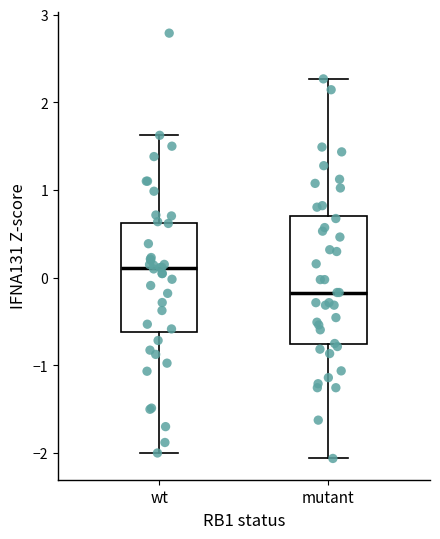

Reading left to right, transcribe this box plot: for each box, give where its median line is, the range the box spans, and where its two whiskers end, as read against the y-axis. The values are not printed on the chart, so give them approximately, as read against the axis.

wt: median 0.1, box -0.6 to 0.6, whiskers -2.0 to 1.6
mutant: median -0.2, box -0.8 to 0.7, whiskers -2.1 to 2.3